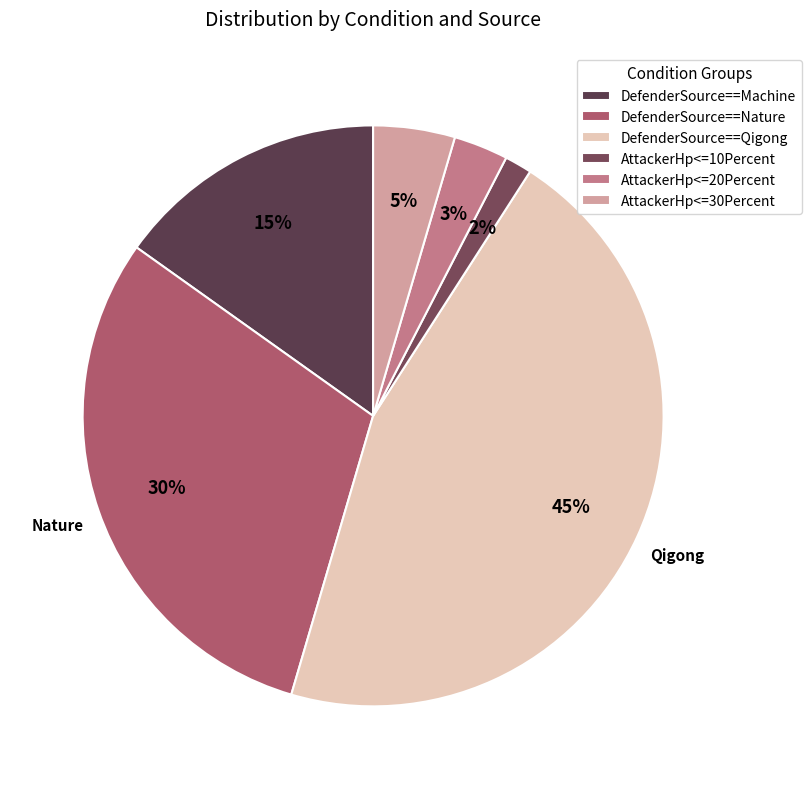

To the nearest percent, what portion does DefenderSource==Machine represent?

15%